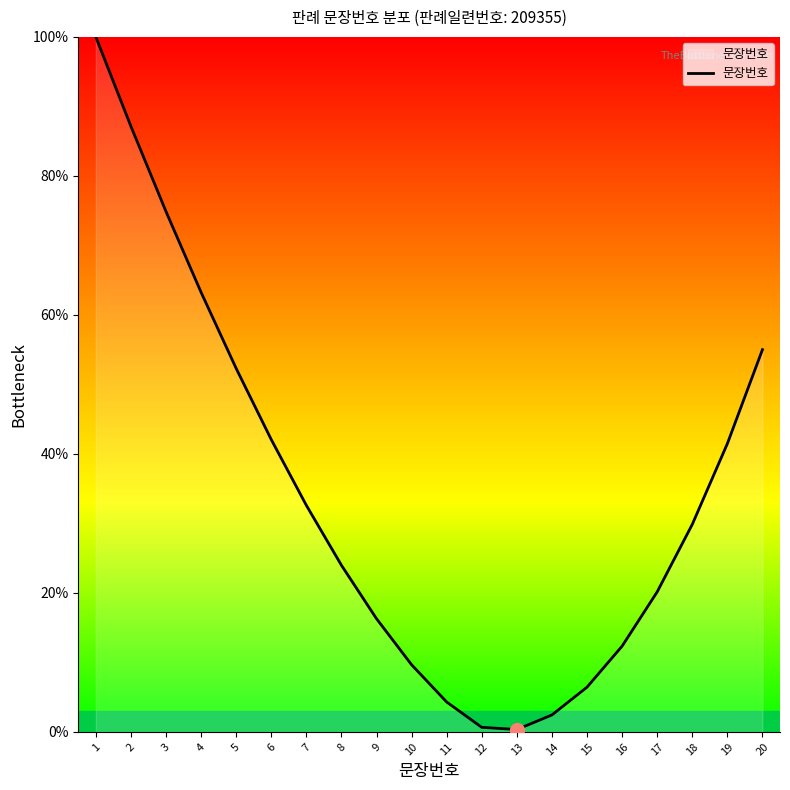

Is it true that the value at 15 is 10.2?

False